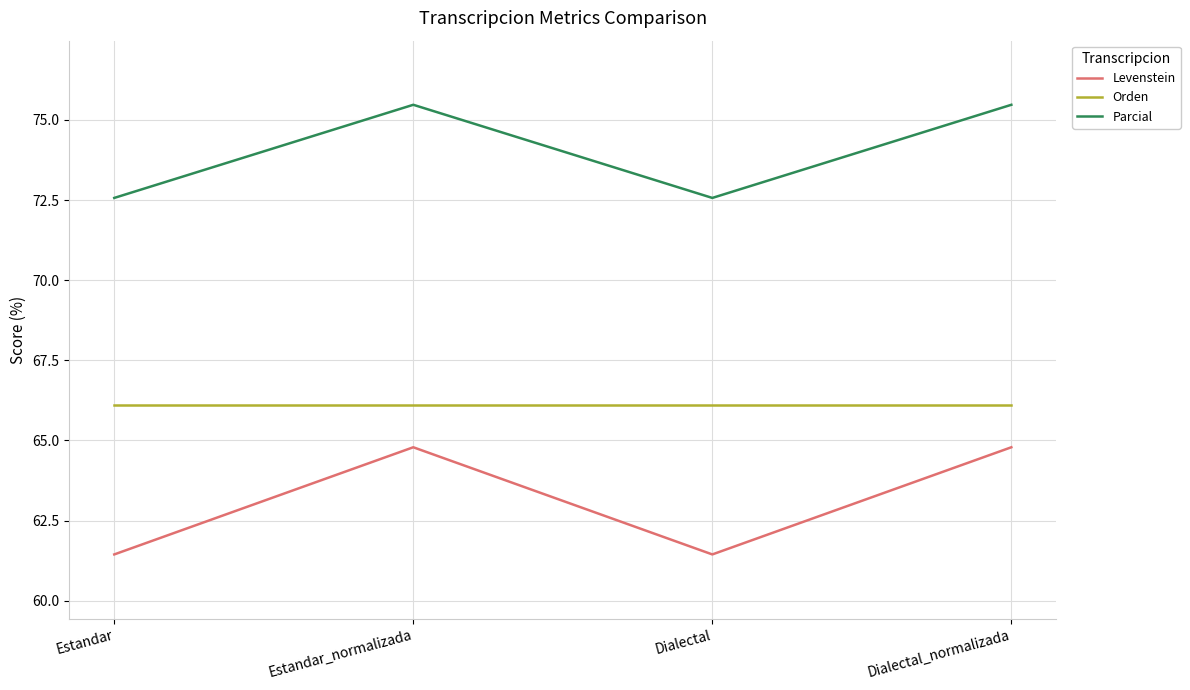

Which series has the widest spread of values?

Levenstein